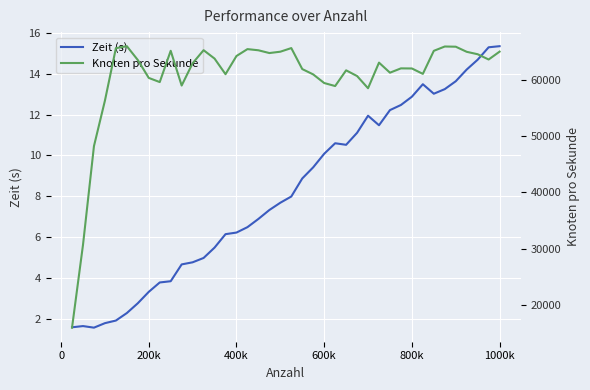

True or false: Zeit (s) has a value of 4.7 at 200k.

False